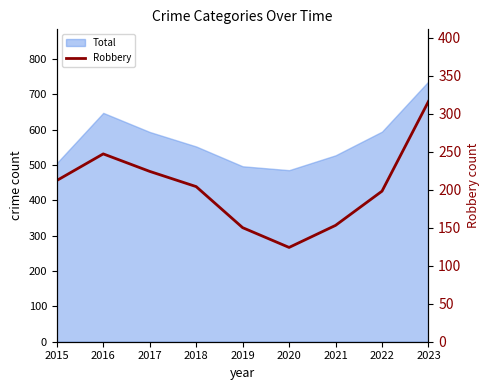

What is the difference between the values at 2019 and 2018?

54